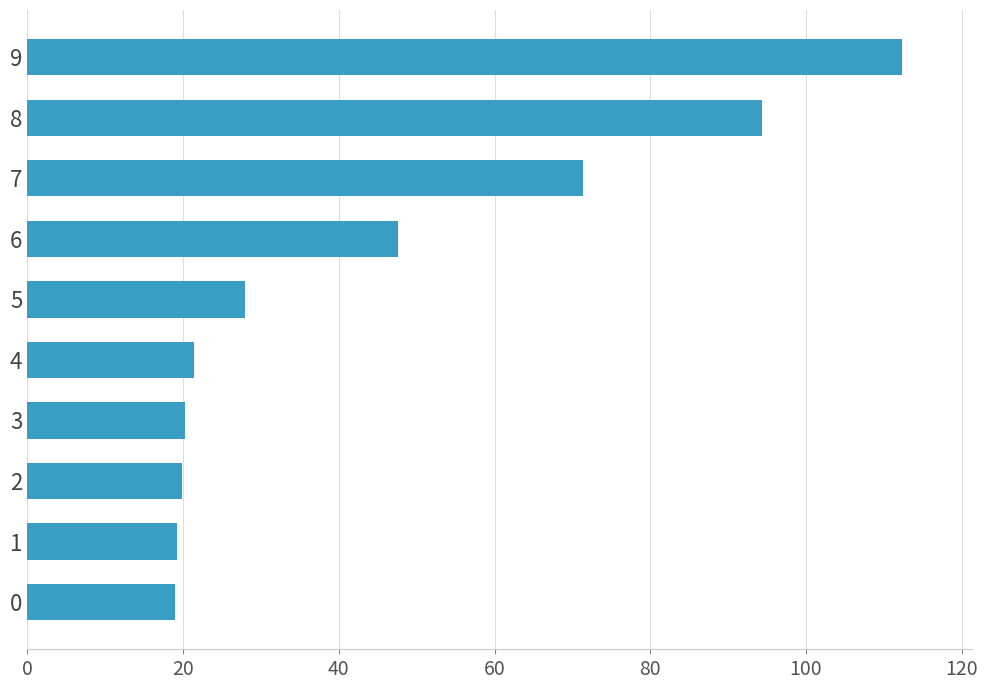

What is the change in value from 3 to 5?

+7.6